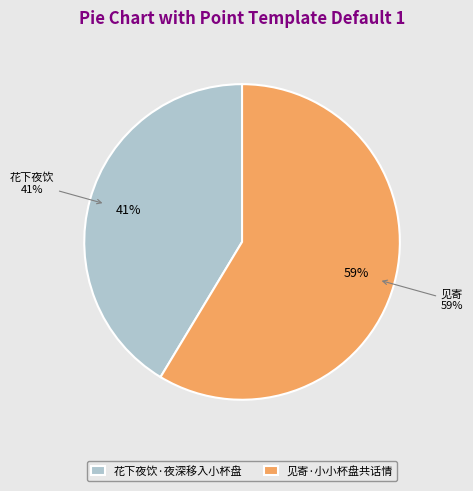

To the nearest percent, what portion does 见寄·小小杯盘共话情 represent?

59%